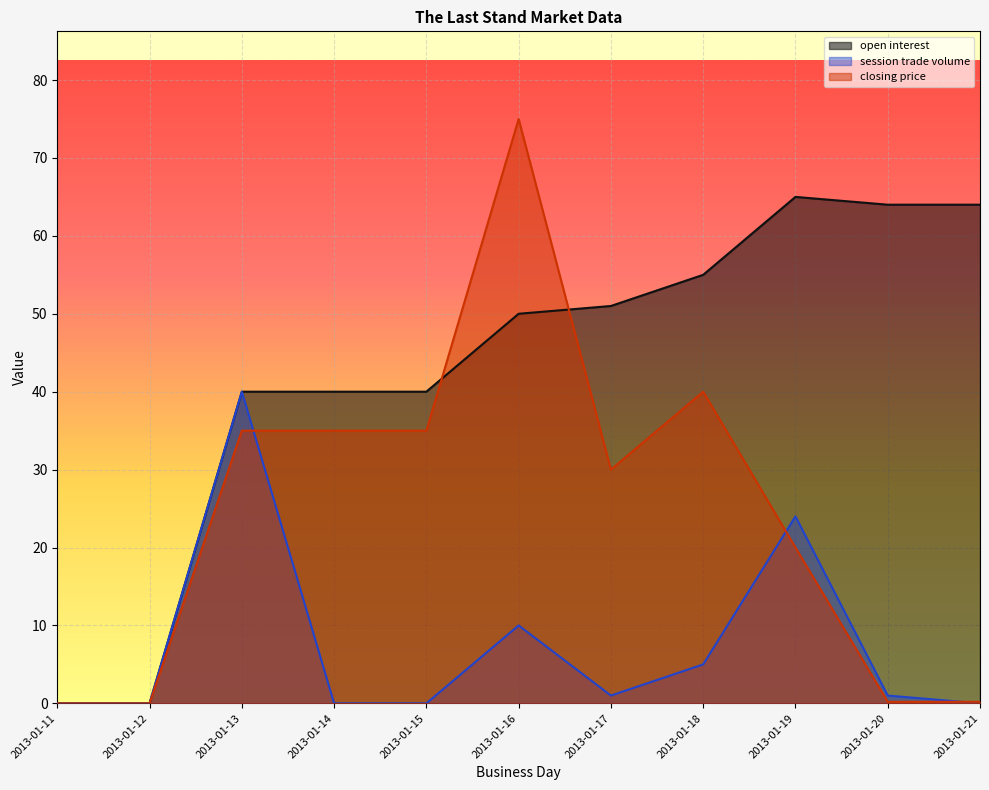

At which category does the chart reach its peak across all series?

2013-01-16